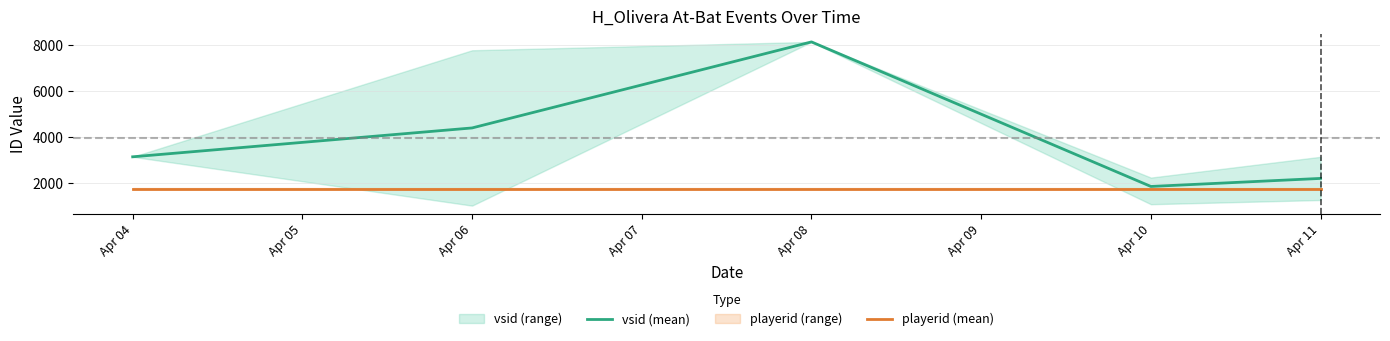

How many lines are shown in the chart?

2